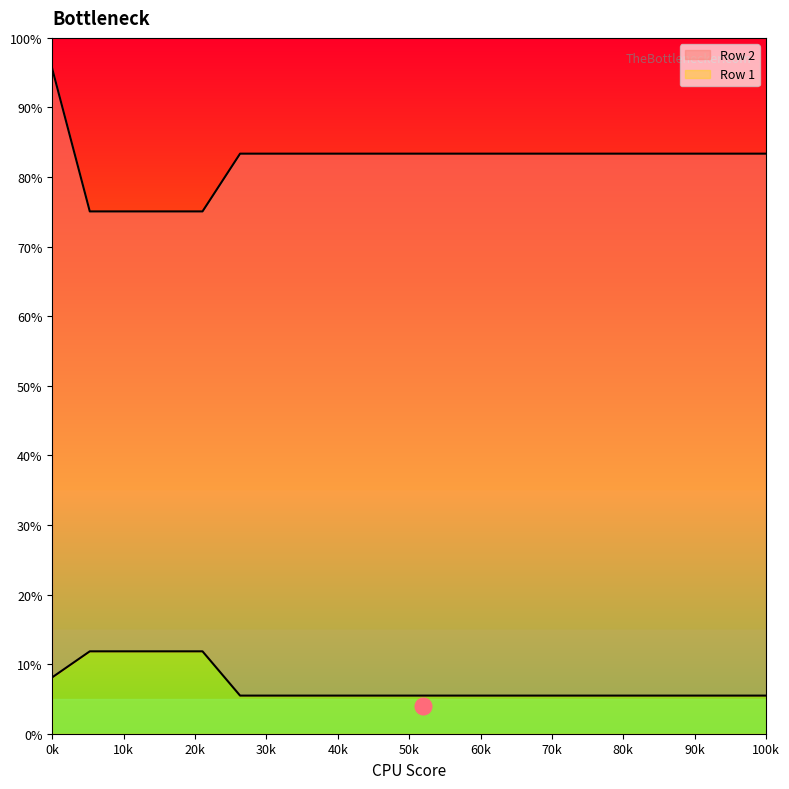

What is the difference between the maximum and minimum values in the Row 1 series?

6.4